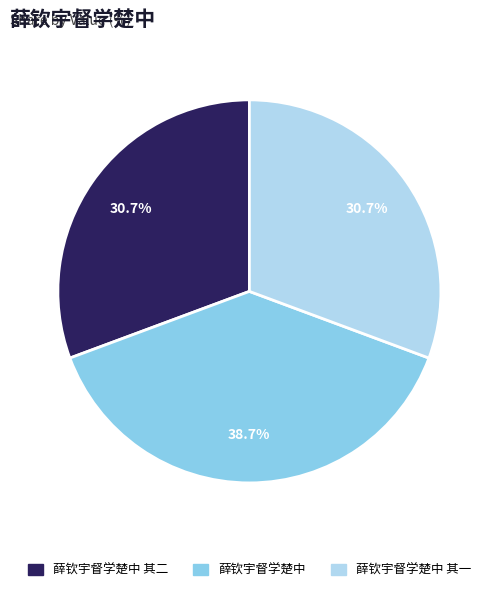

Does any single category account for the majority?

No